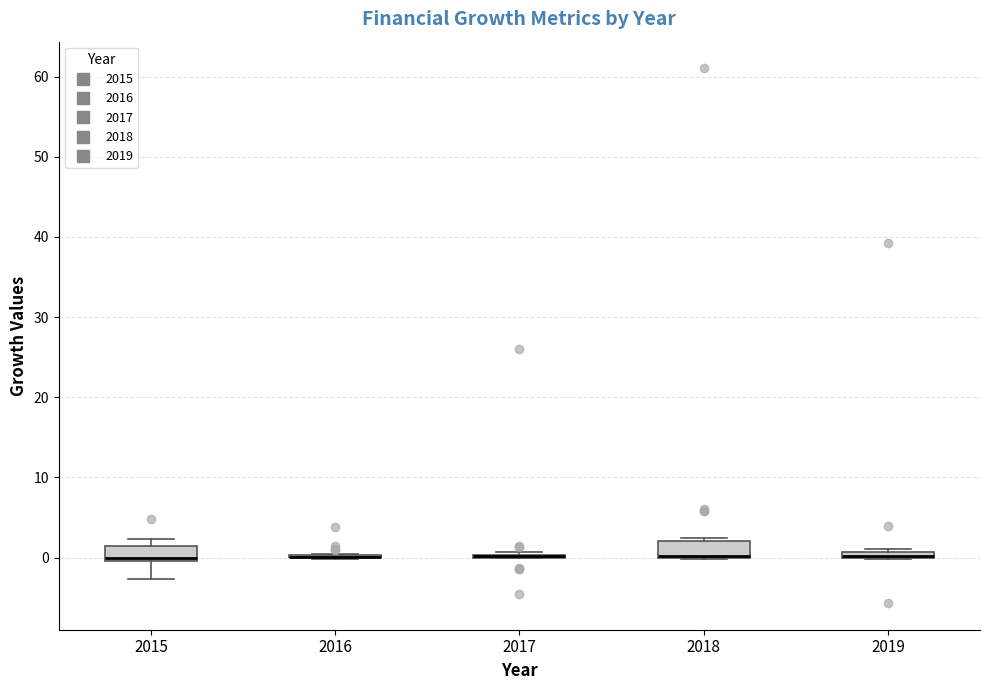

Where is the upper edge of the box at x = 2019 on the y-axis? The values are not printed on the chart, so give them approximately, as read against the axis.

1